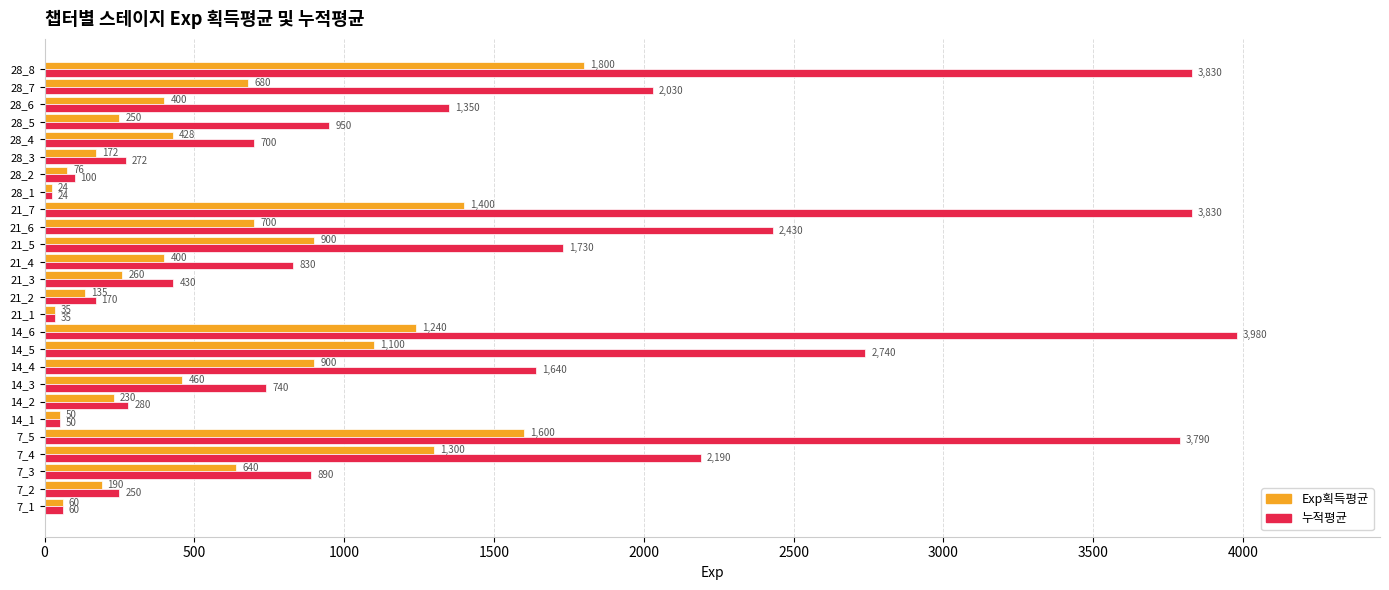

How many distinct data groups are displayed?

2